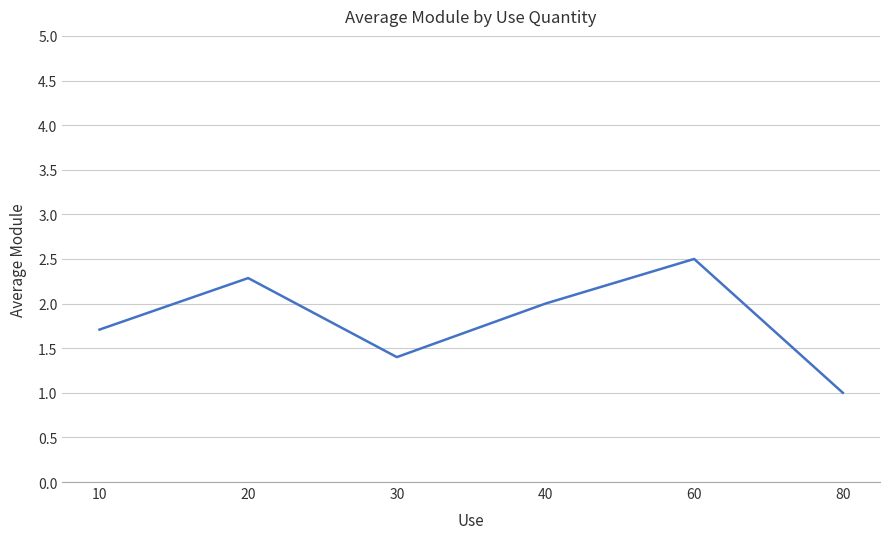

Which category has the lowest value across all series?

80